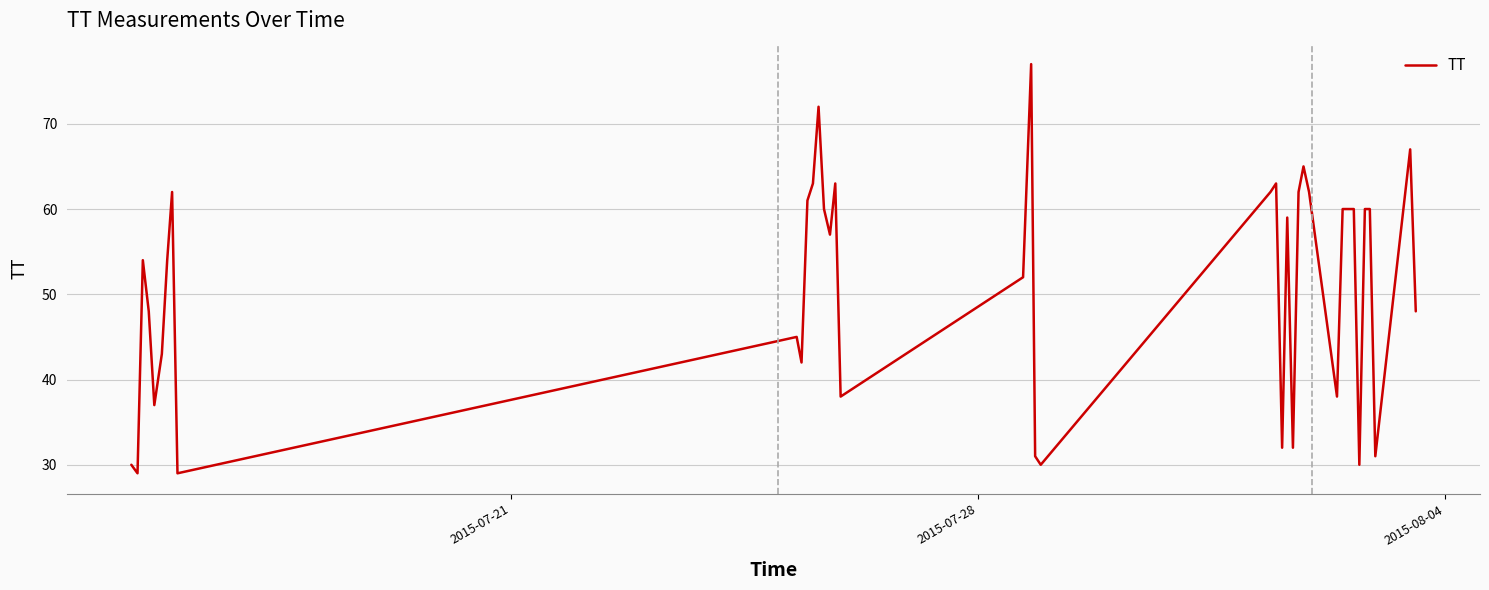

How many distinct data groups are displayed?

1